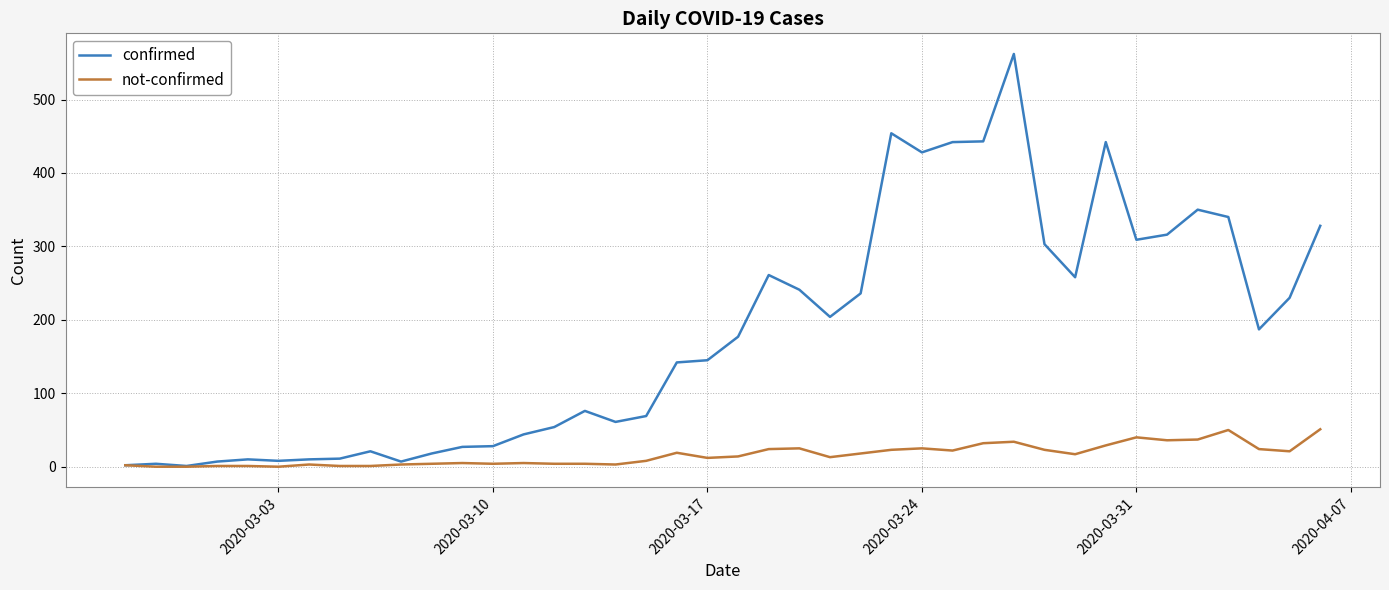

Which series has the largest total across all categories?

confirmed